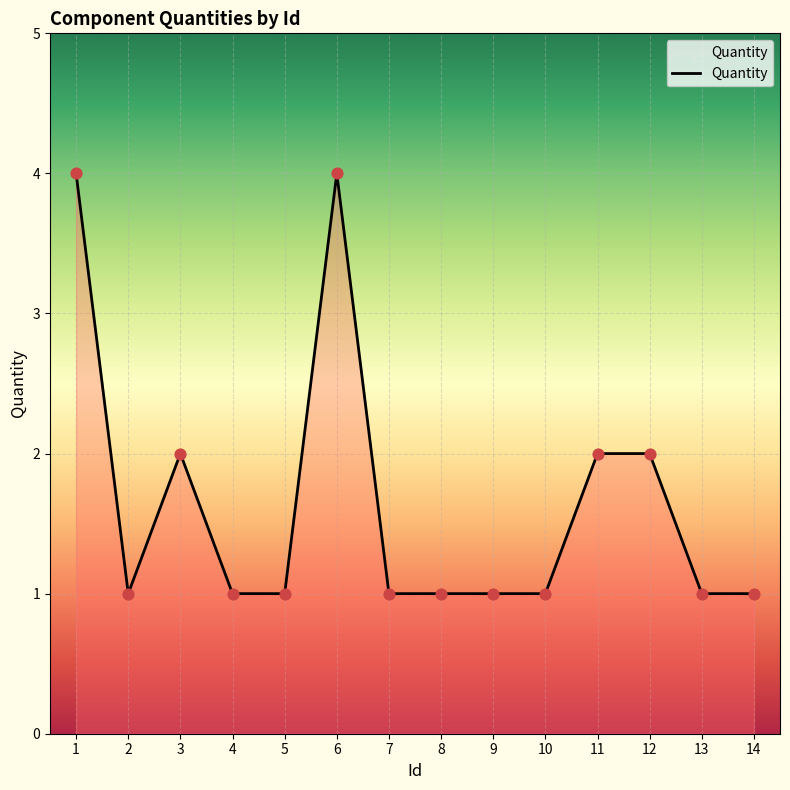

What is the change in value from 3 to 5?

-1